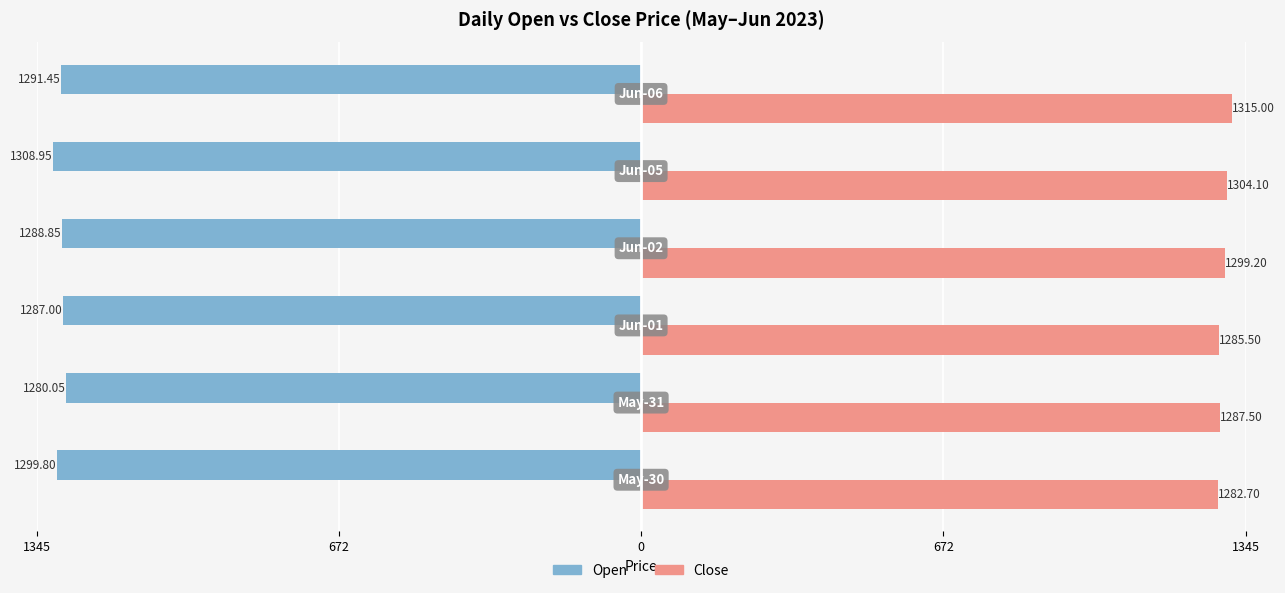

What are all the series names shown in the legend?

Open, Close